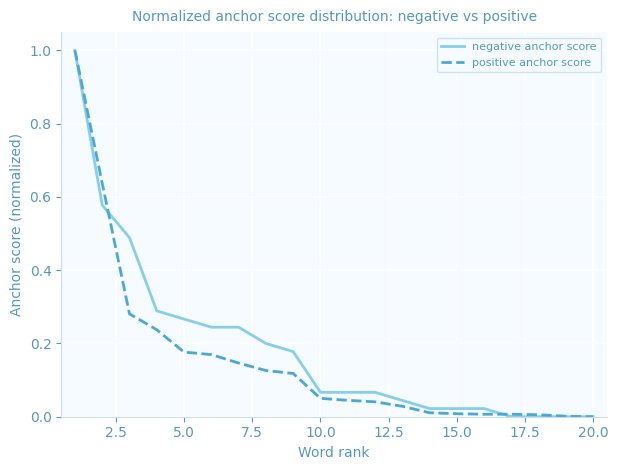

What is the maximum value shown in the chart?

1.0